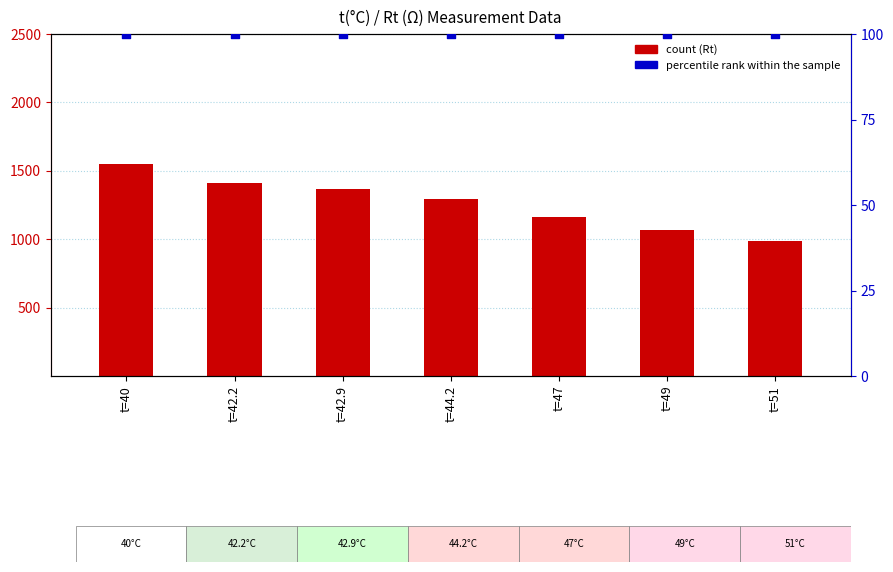

Which series contains the highest Y value?

count